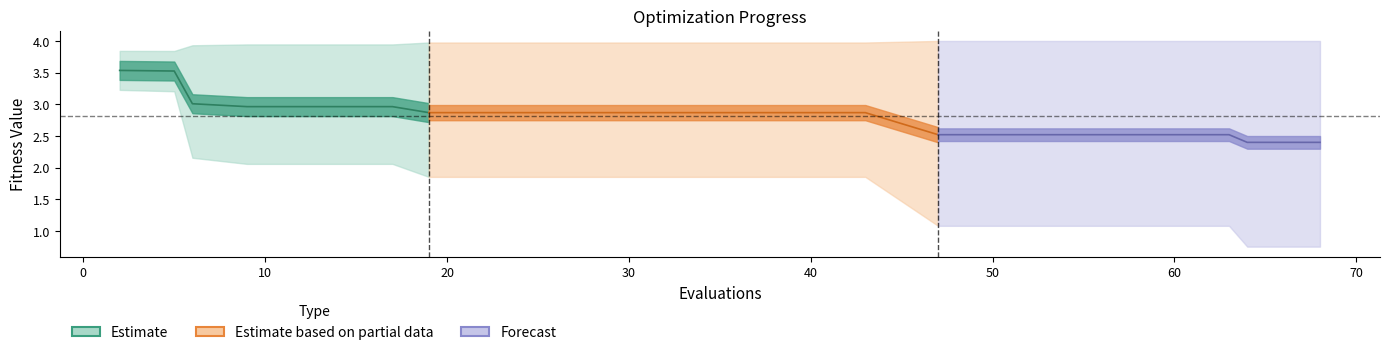

How many series are shown in this chart?

3